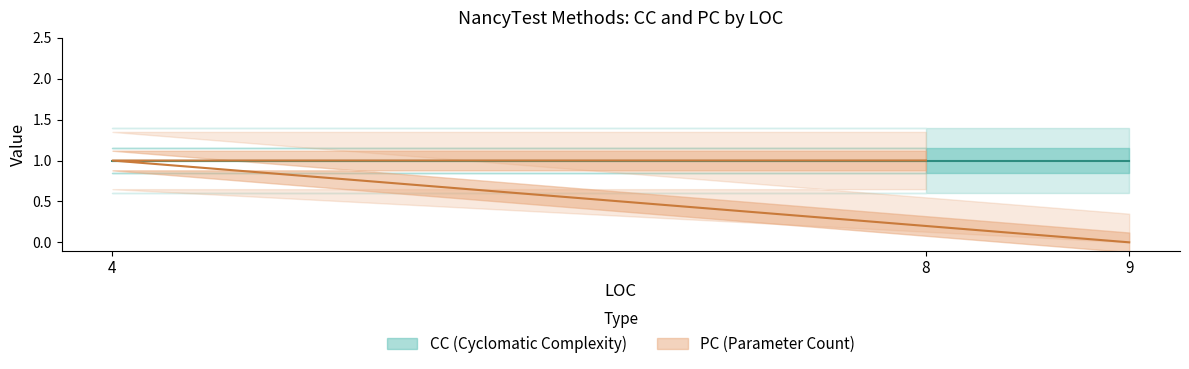

What is the difference between the second highest and minimum values?

1